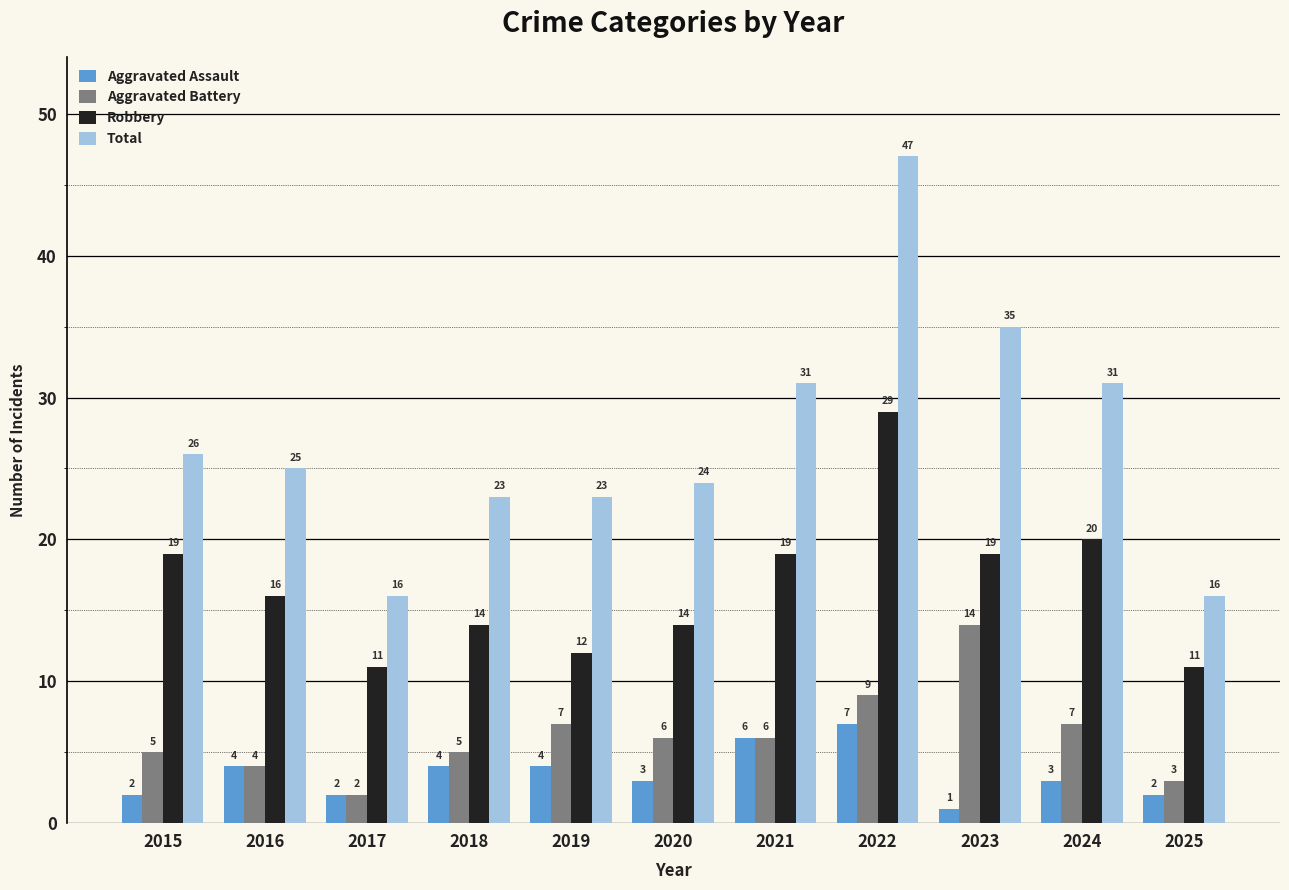

Count the Aggravated Assault values in the range 2 to 4.

8